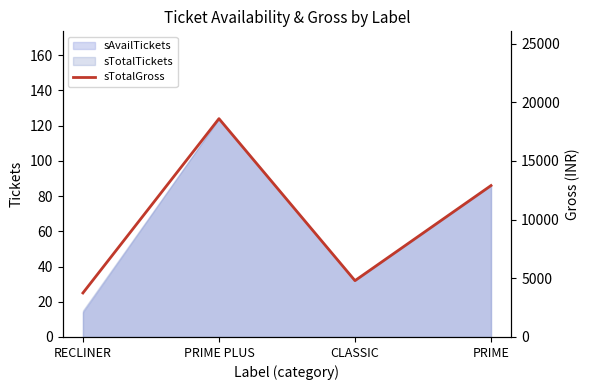

What is the label of the 2nd point from the left?

PRIME PLUS